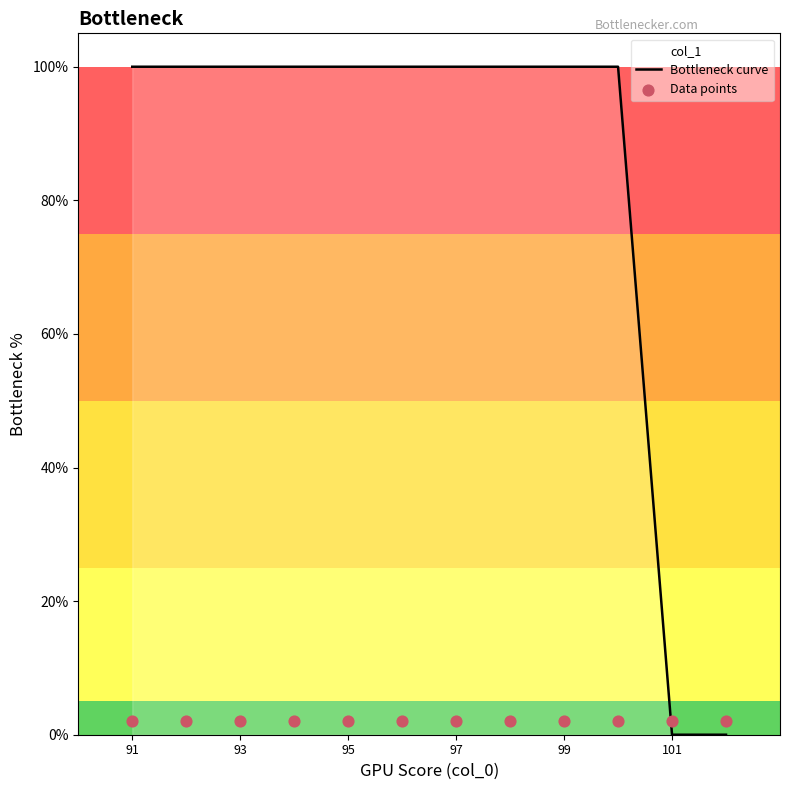

What are all the series names shown in the legend?

Bottleneck curve, Data points